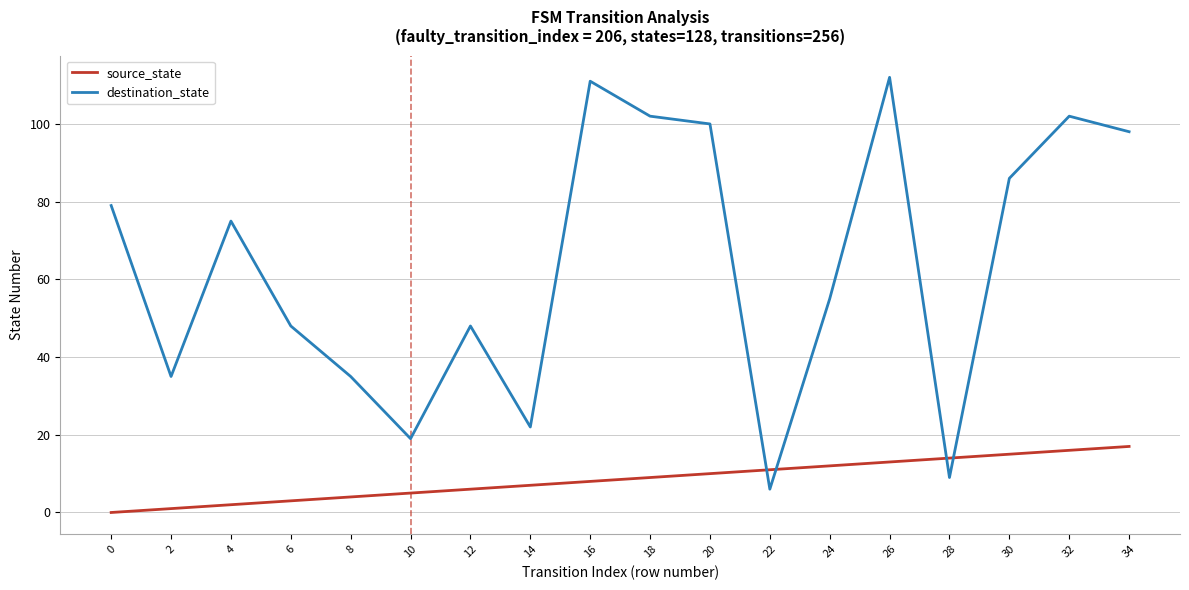

At how many categories does at least one series exceed 26?

14